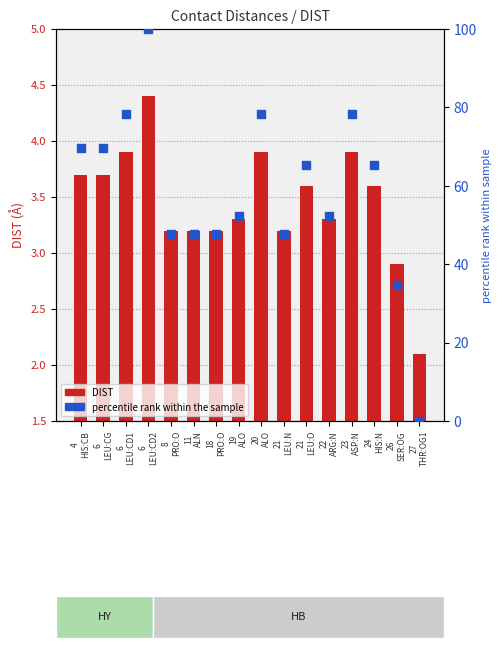

Is the value of percentile rank within the sample at 22
ARG:N greater than the value of DIST at 26
SER:OG?

Yes